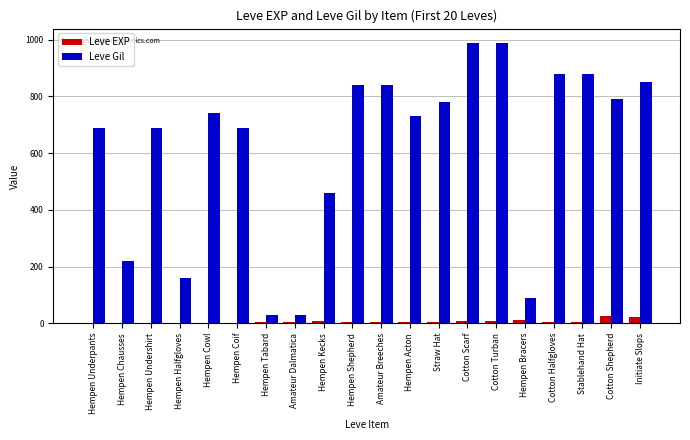

Between Hempen Coif and Stablehand Hat, which series saw the biggest shift?

Leve Gil